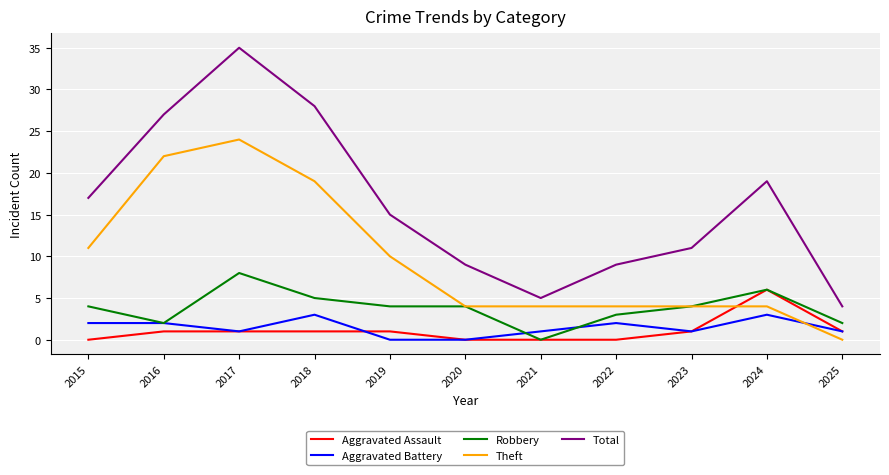

Reading left to right, list all the values displayed in this chart.

Aggravated Assault: 2015=0	2016=1	2017=1	2018=1	2019=1	2020=0	2021=0	2022=0	2023=1	2024=6	2025=1
Aggravated Battery: 2015=2	2016=2	2017=1	2018=3	2019=0	2020=0	2021=1	2022=2	2023=1	2024=3	2025=1
Robbery: 2015=4	2016=2	2017=8	2018=5	2019=4	2020=4	2021=0	2022=3	2023=4	2024=6	2025=2
Theft: 2015=11	2016=22	2017=24	2018=19	2019=10	2020=4	2021=4	2022=4	2023=4	2024=4	2025=0
Total: 2015=17	2016=27	2017=35	2018=28	2019=15	2020=9	2021=5	2022=9	2023=11	2024=19	2025=4